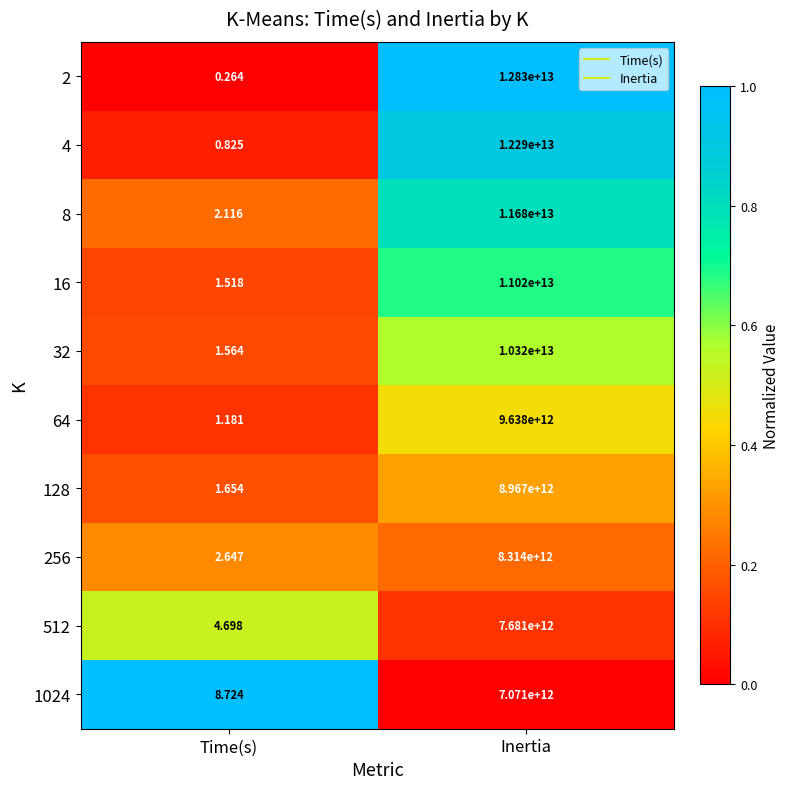

Which category has the highest value in the 128 series?

Inertia